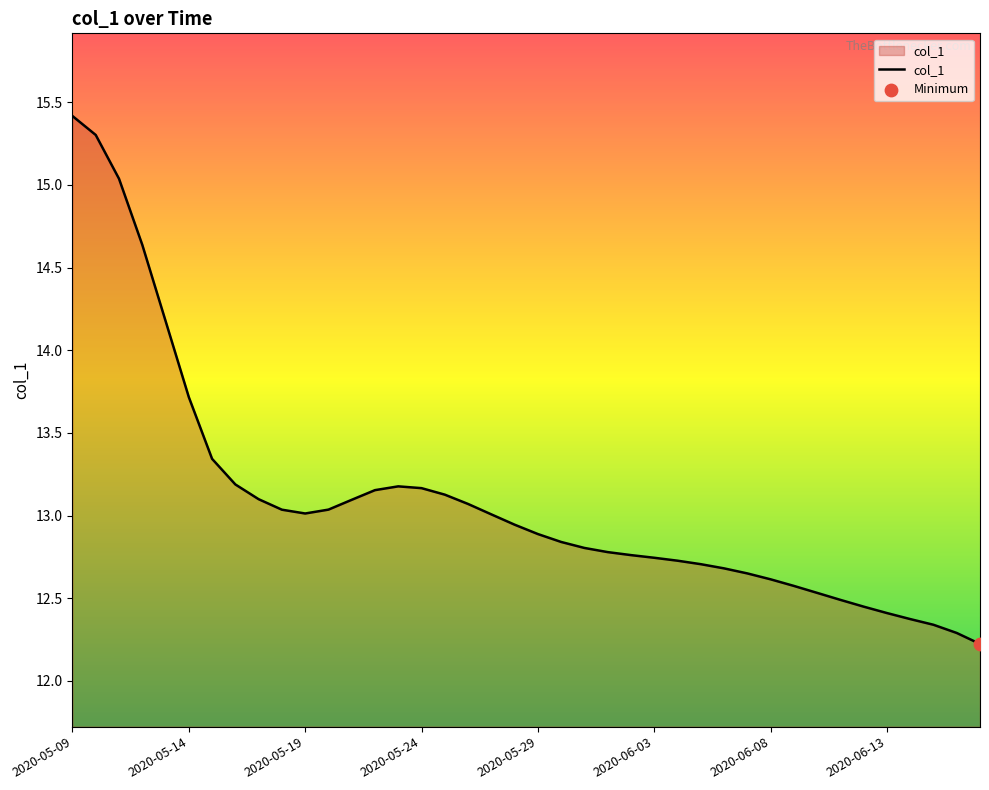

What is the greatest value displayed?

15.4